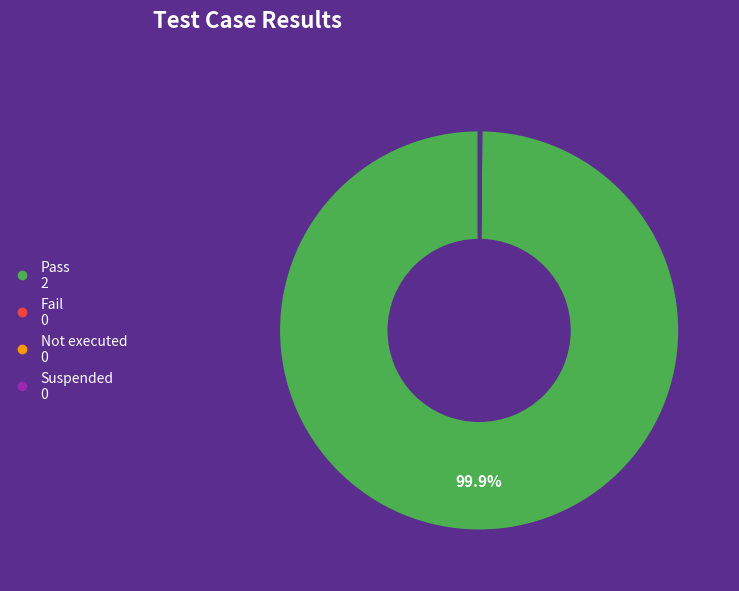

Which category has the biggest portion of the pie?

Pass